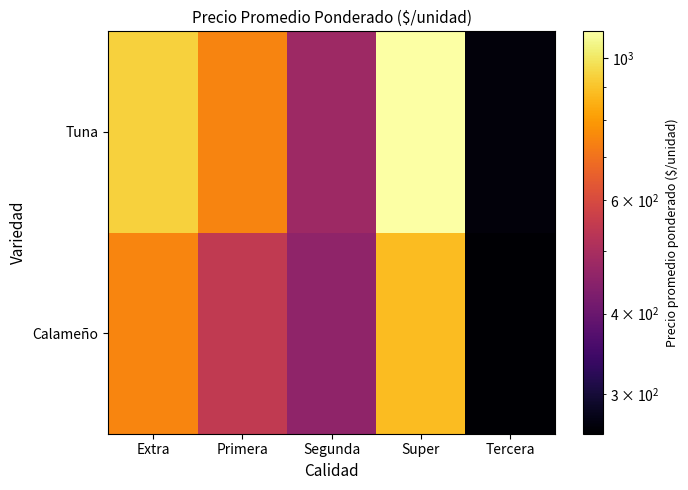

At Extra, list the series in order from smallest to largest.

Calameño, Tuna